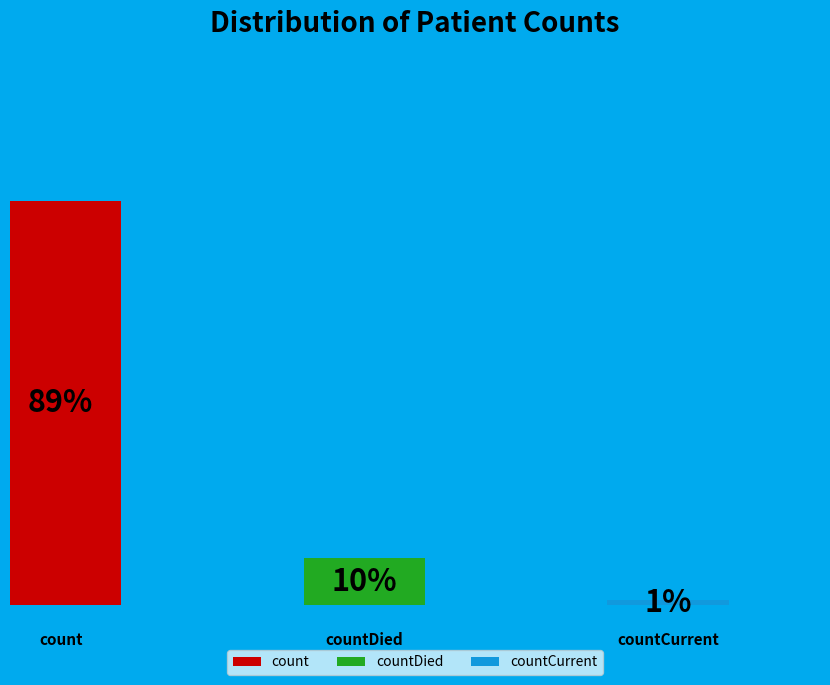

Which slice represents more than half of the pie?

count